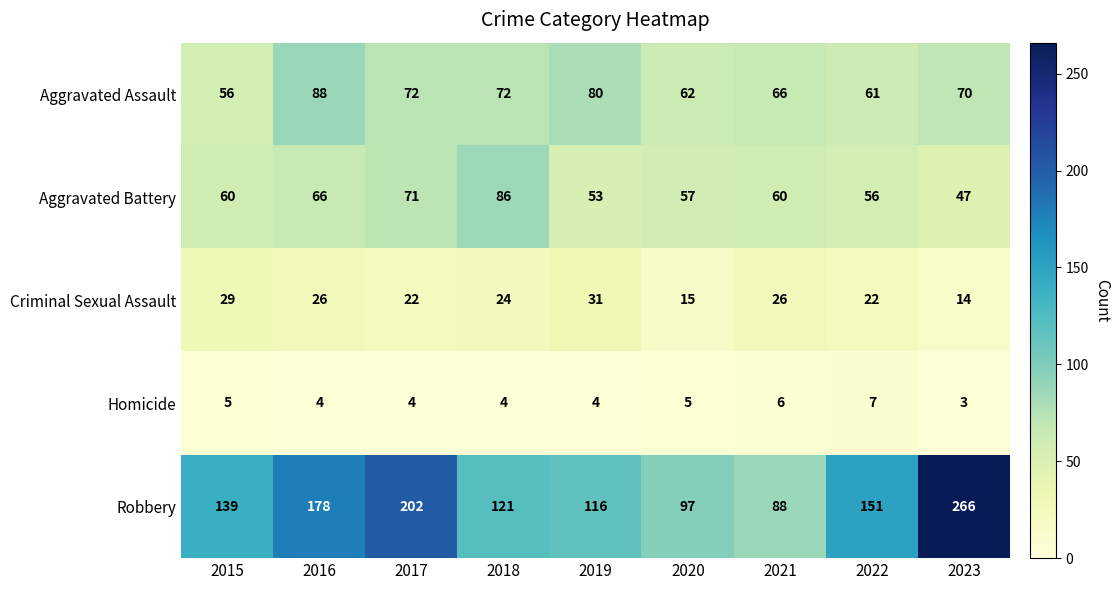

What value does the Aggravated Assault series have at 2019?

80